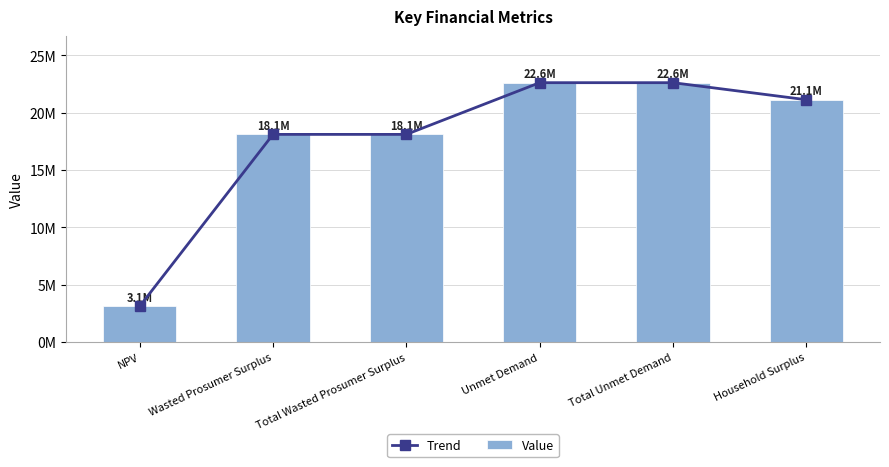

Reading left to right, list all the values displayed in this chart.

Trend: 3114788.5	18093321.8	18093321.8	22598927.4	22598927.4	21114017.5
Value: 3114788.5	18093321.8	18093321.8	22598927.4	22598927.4	21114017.5